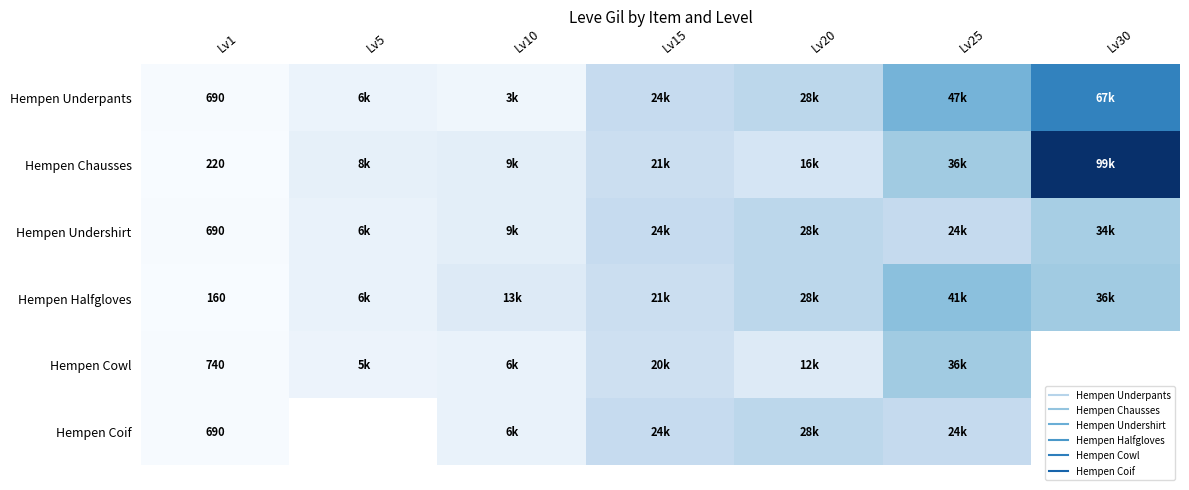

True or false: Hempen Undershirt has a value of 690.0 at Lv1.

True